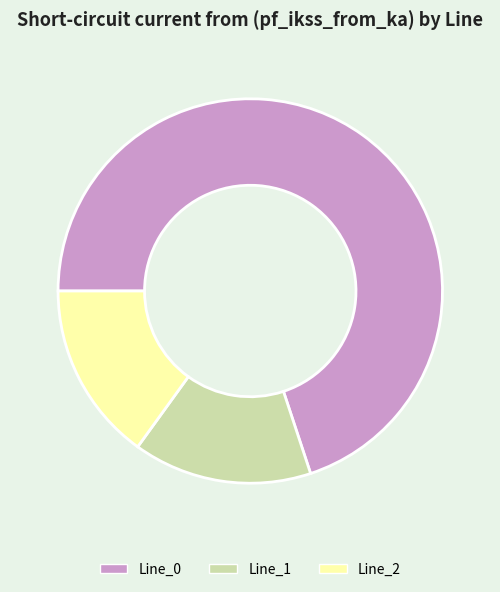

Is it true that Line_0 is 62% of the pie?

False